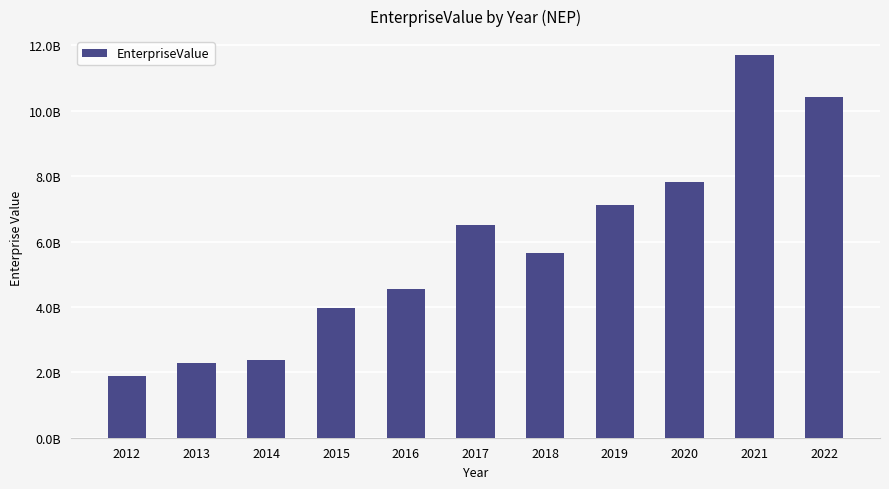

Rank the categories by value from lowest to highest.

2012, 2013, 2014, 2015, 2016, 2018, 2017, 2019, 2020, 2022, 2021